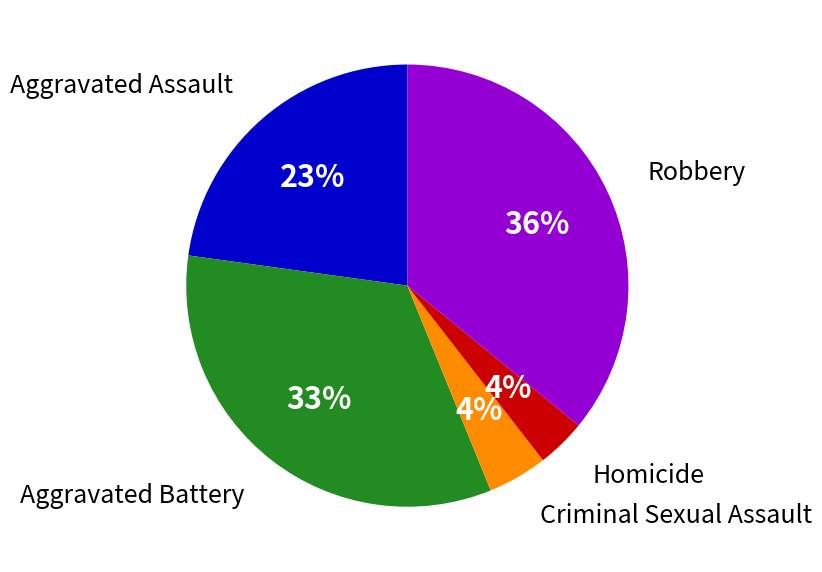

Combined, do Criminal Sexual Assault and Homicide account for over 50%?

No